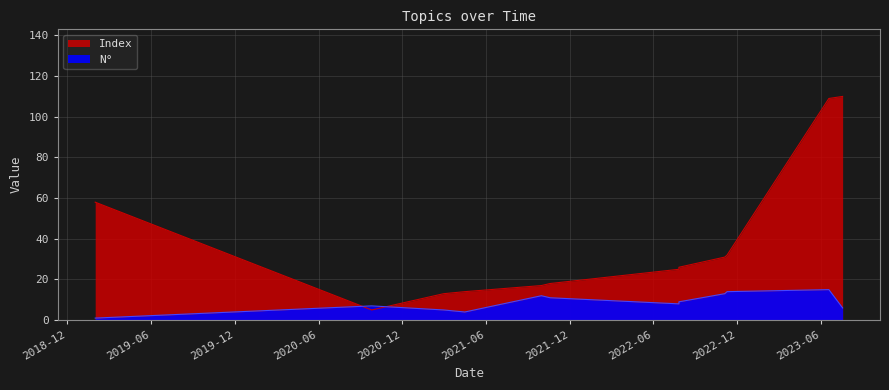

Rank the series at 2021-04-16 from lowest to highest value.

N°, Index